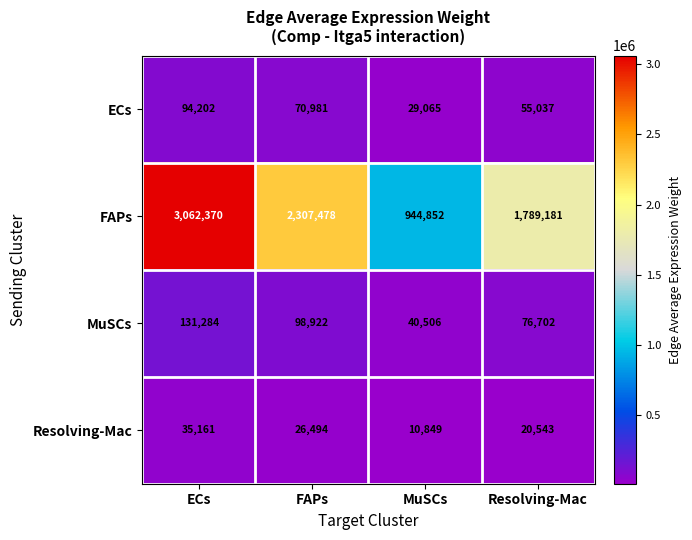

What is the difference between the maximum and minimum values in the Resolving-Mac series?

24312